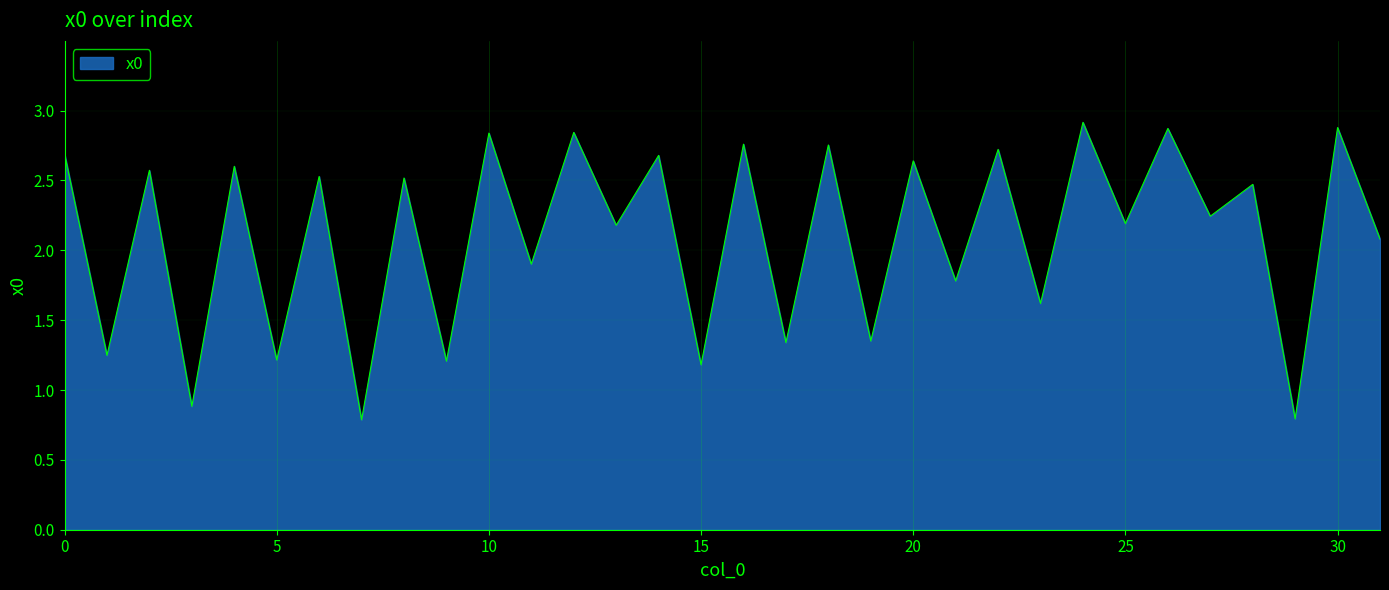

What is the difference between the maximum and minimum values?

2.1